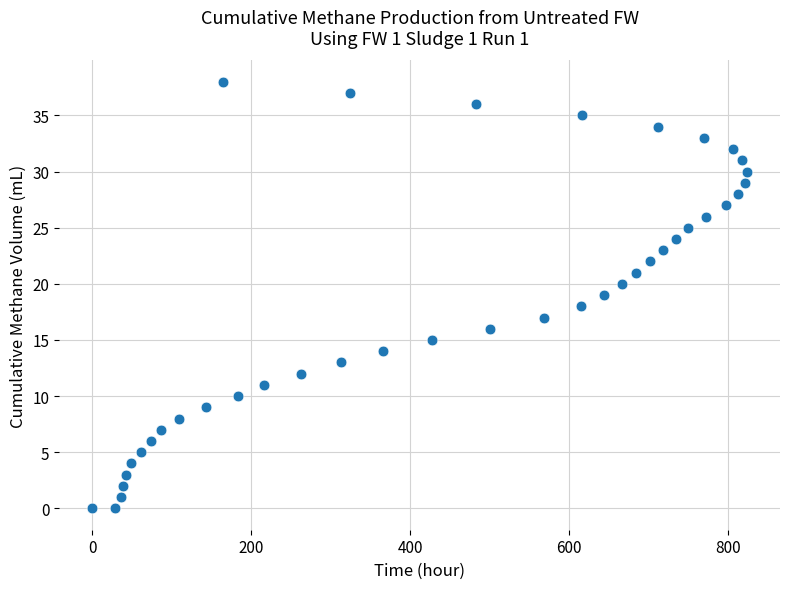

What is the range of X values (max minus min)?

824